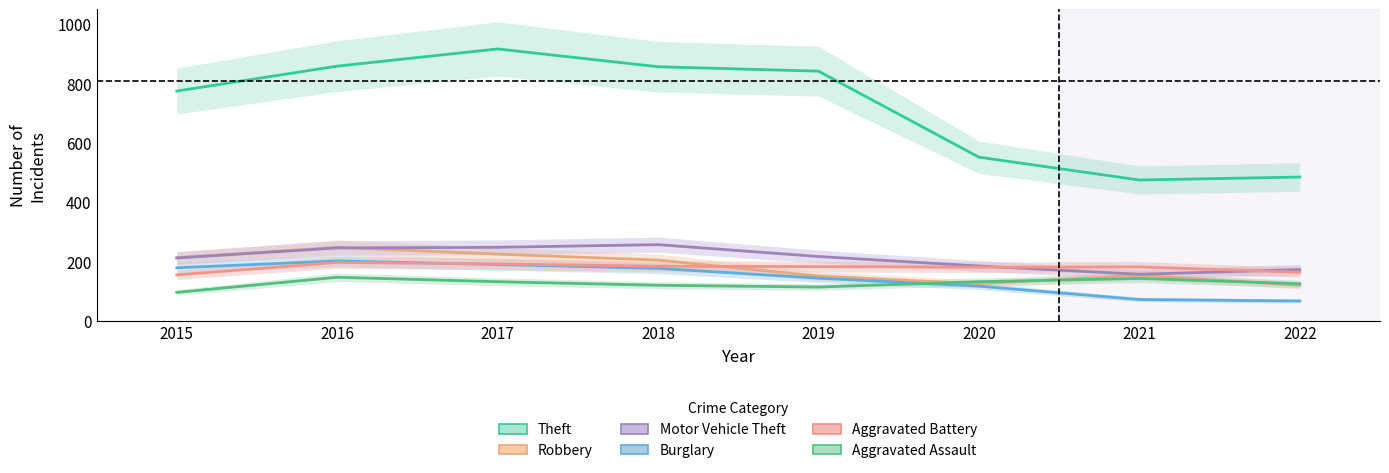

Does the chart display data point markers on the line(s)?

No